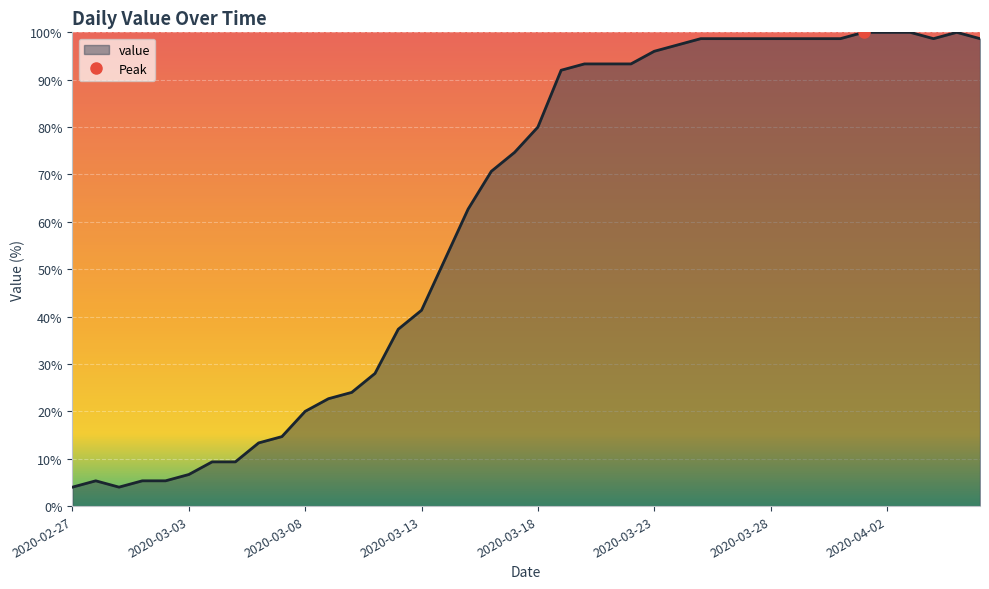

Where does the data first go above 80?

2020-03-19